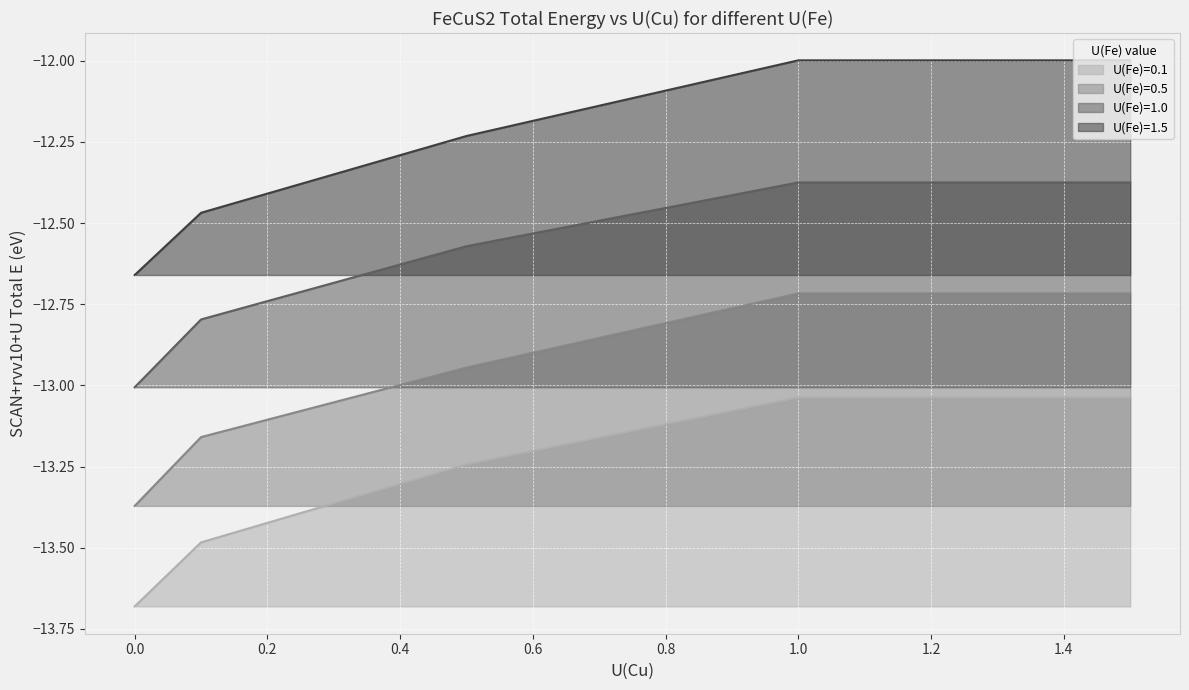

Which series has the largest total across all categories?

U(Fe)=1.5